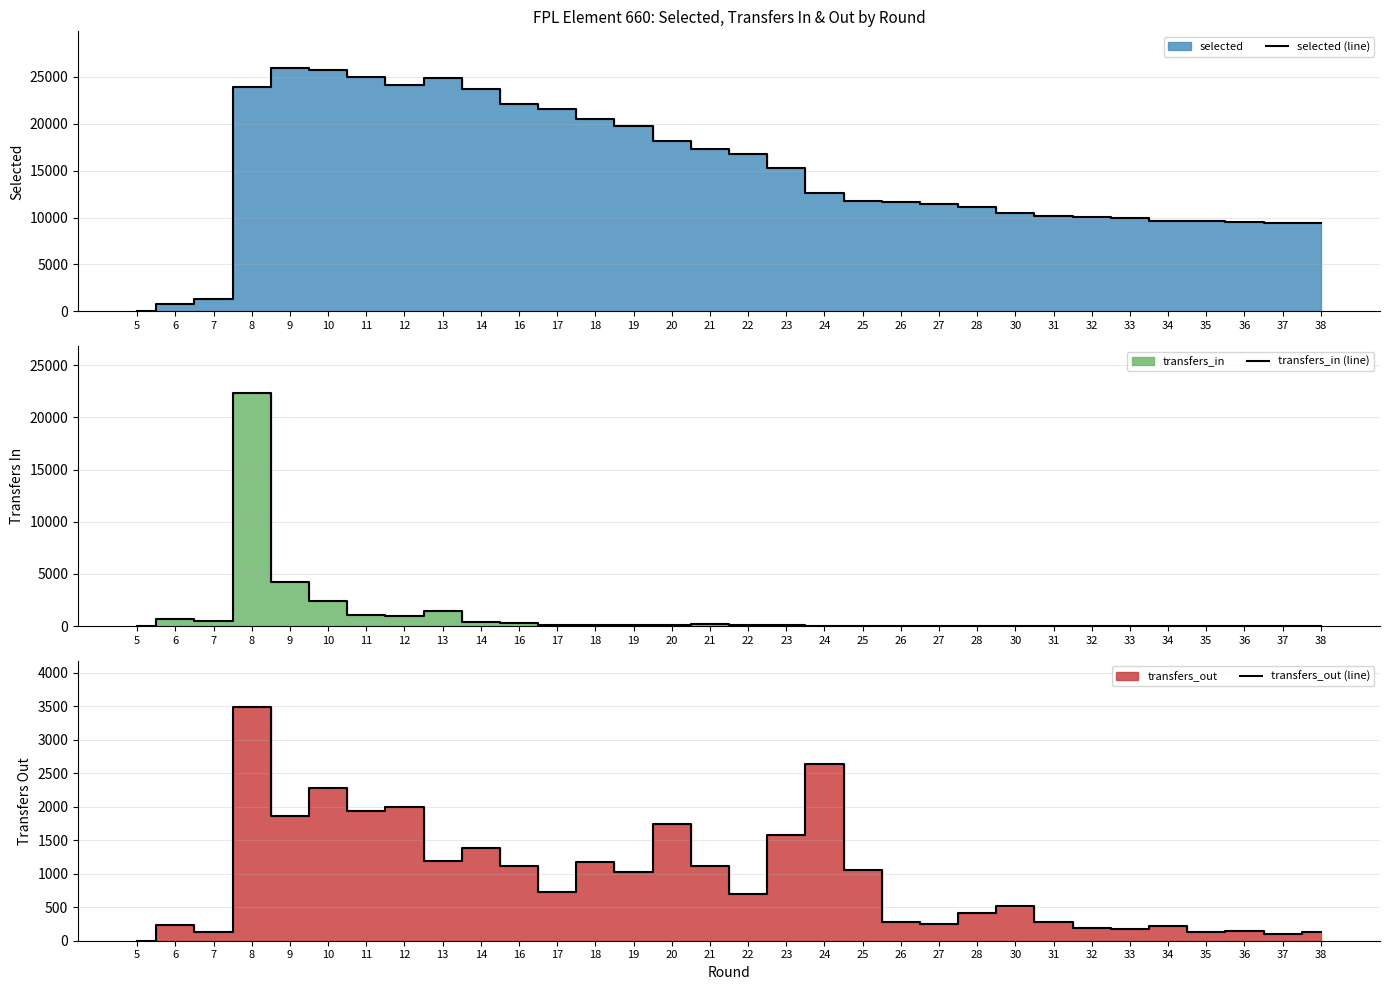

At which category does the chart reach its peak across all series?

9